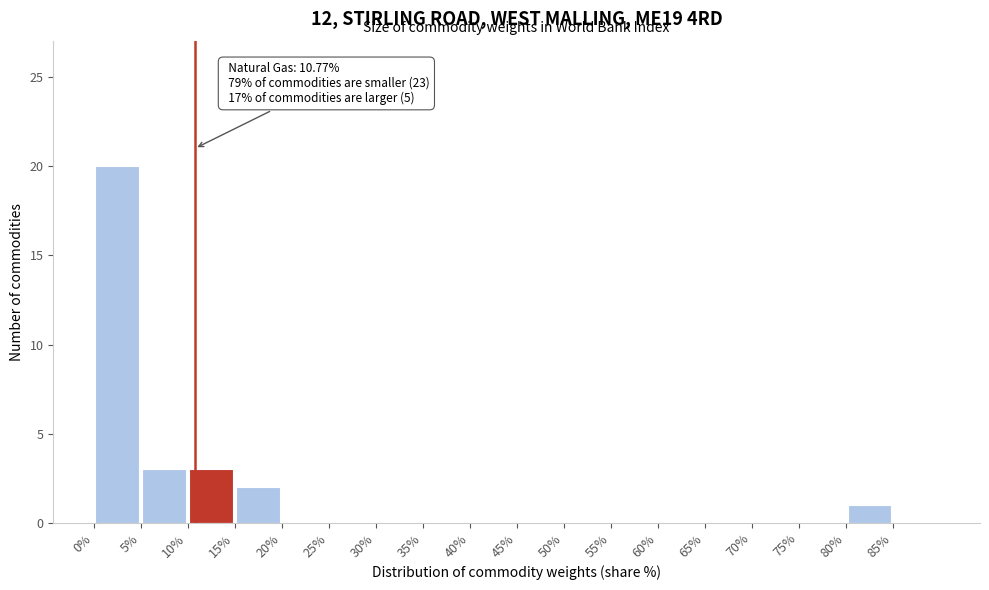

Which range on the x-axis has the tallest bar?

0 to 5